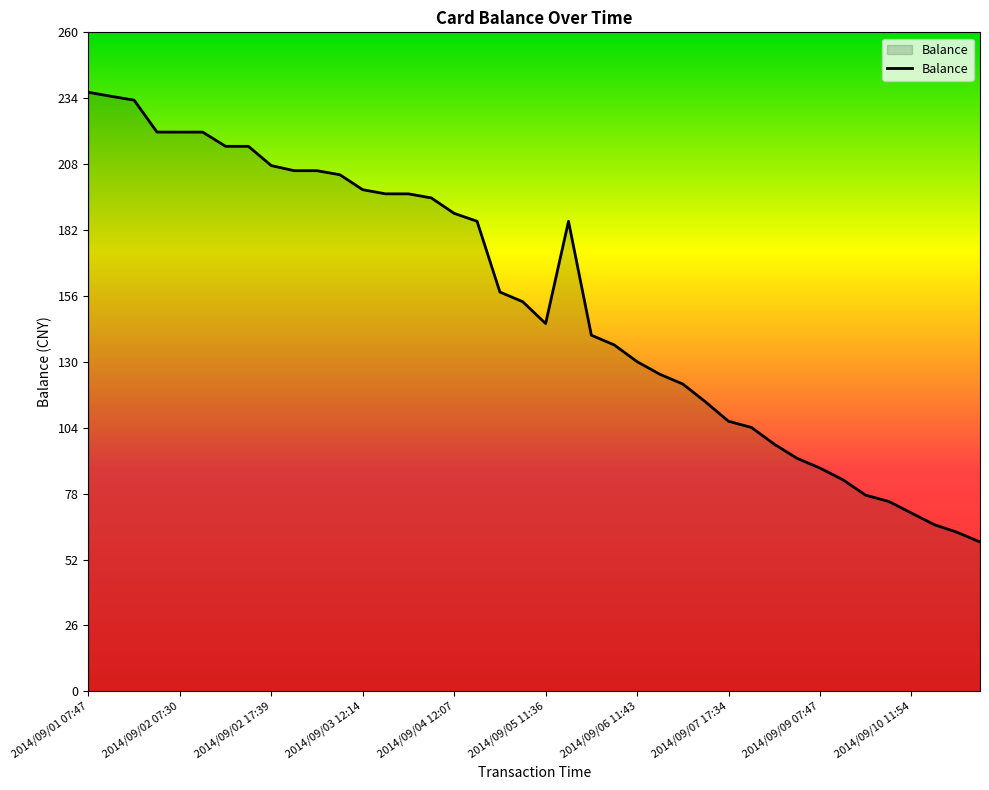

What is the minimum value shown in the chart?

58.9